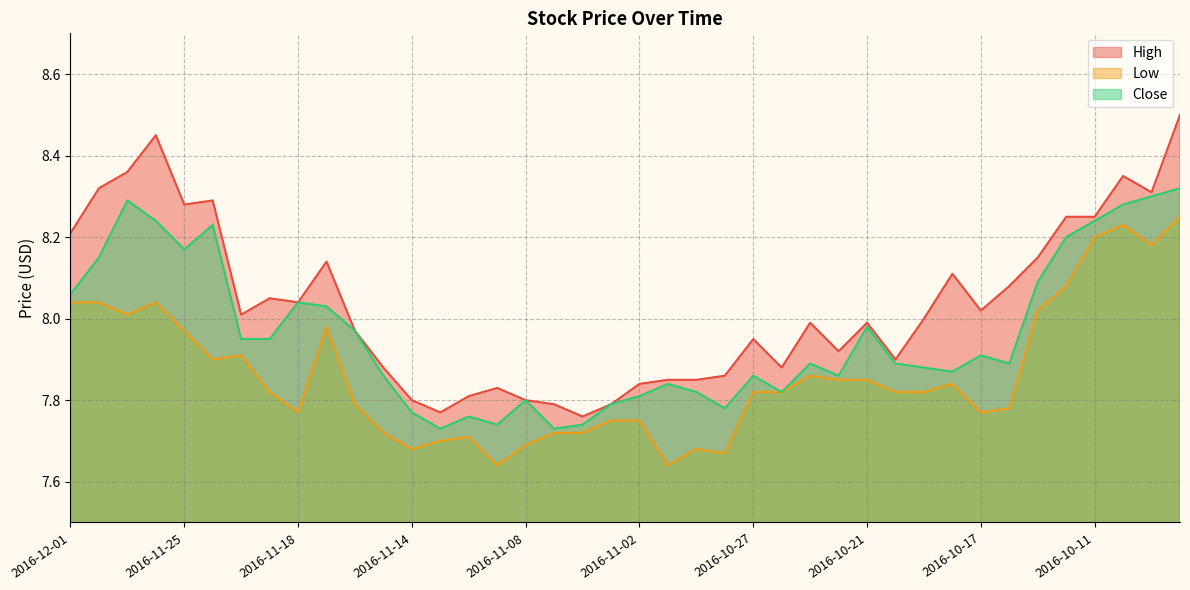

What is the lowest value of the High series?

7.8